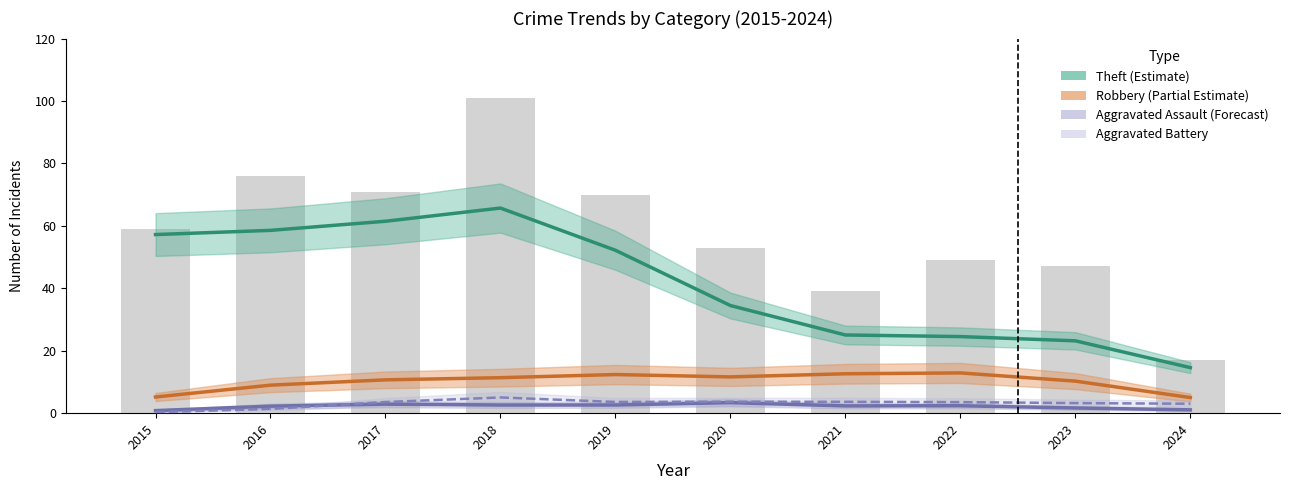

List the series in order of their peak value, highest first.

Theft (Estimate), Robbery (Partial Estimate), Aggravated Battery, Aggravated Assault (Forecast)